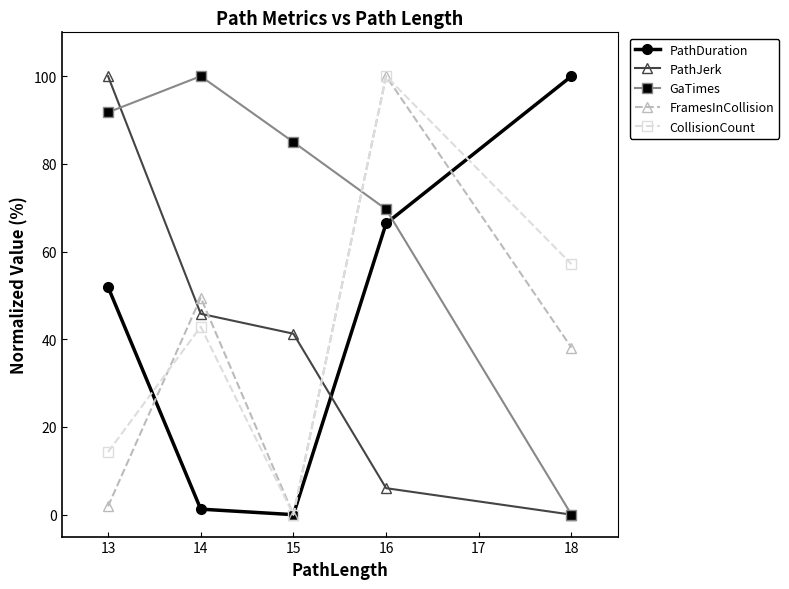

Between 16 and 18, which series saw the biggest shift?

GaTimes